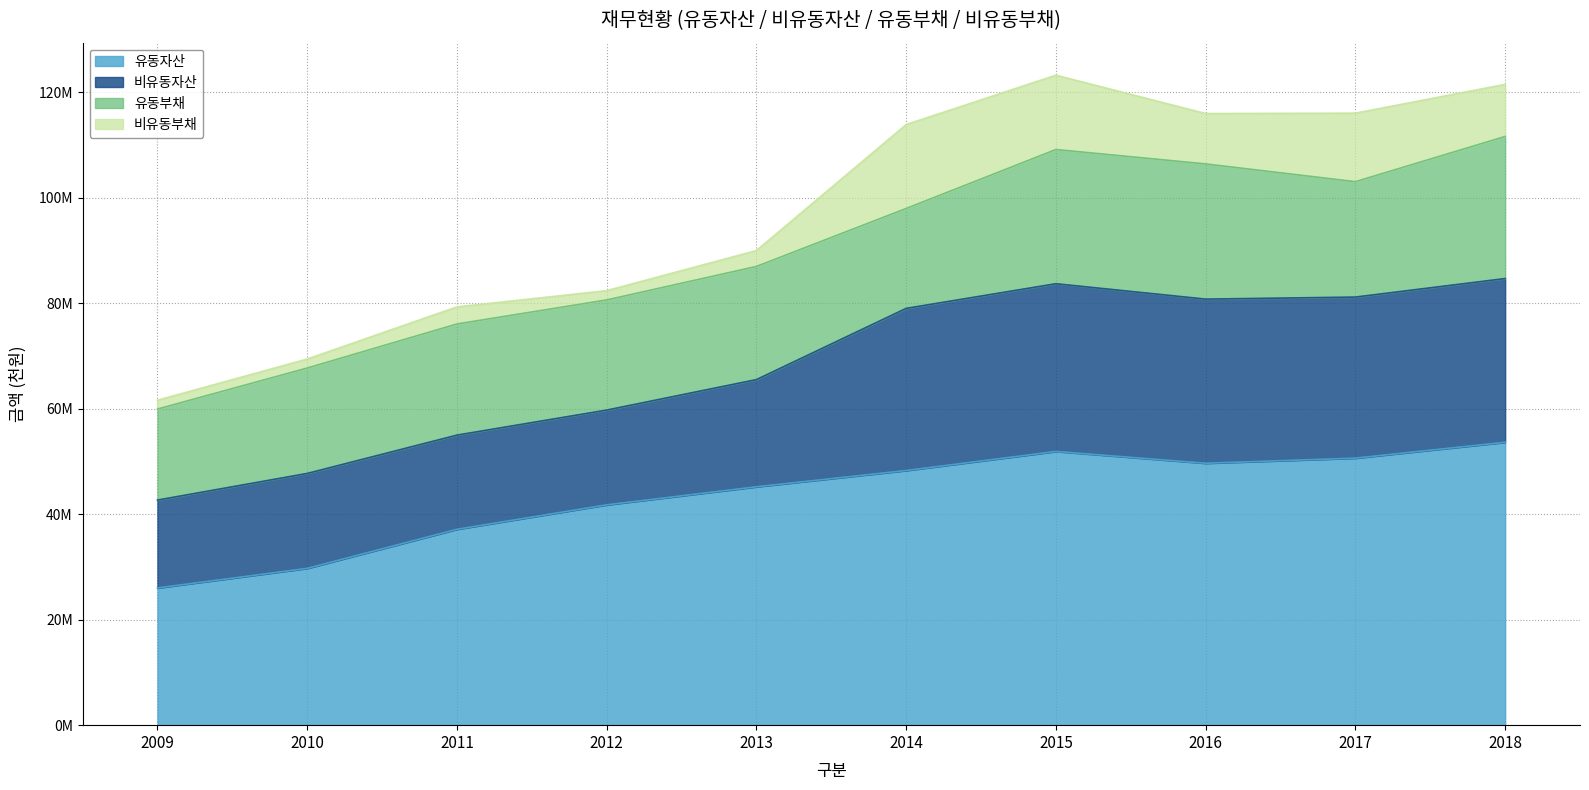

What is the difference between the highest and lowest values at 2010?

28013113